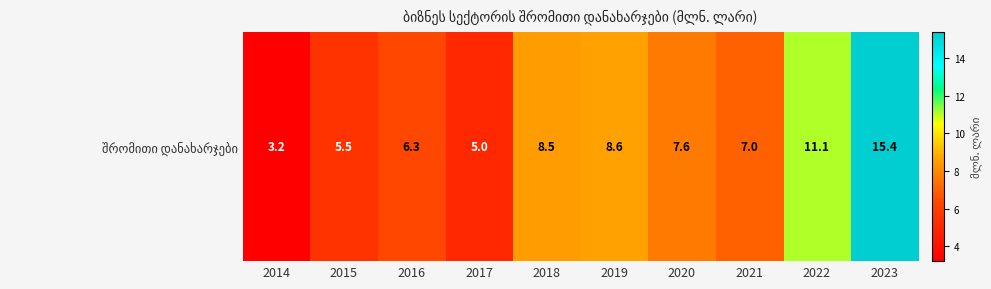

What is the difference between the second highest and minimum values?

7.9